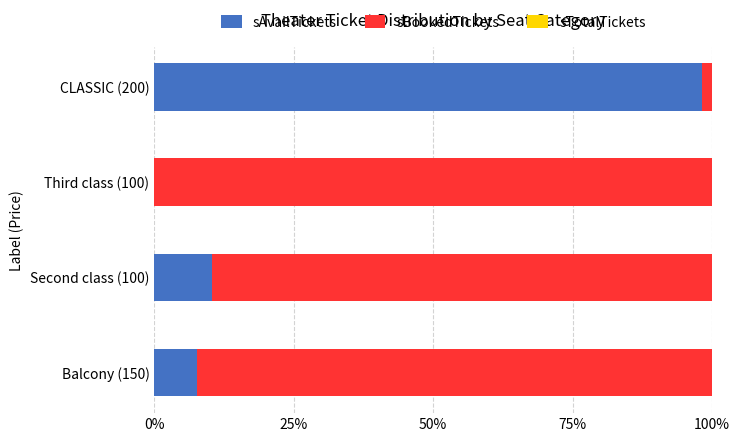

True or false: sAvailTickets has a value of -38.5 at Third class (100).

False